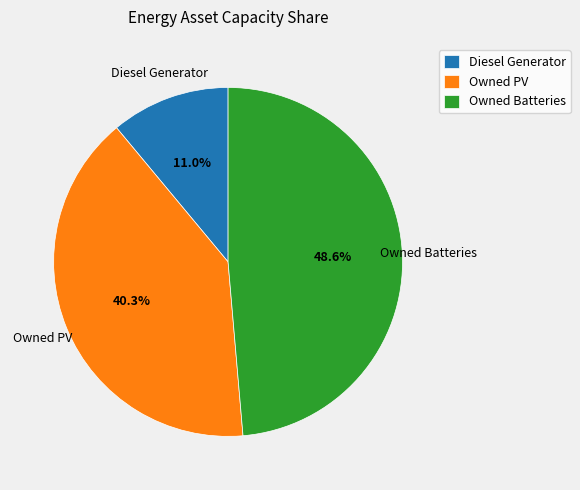

What is the ratio of the value at Owned PV to the value at Owned Batteries?

0.8